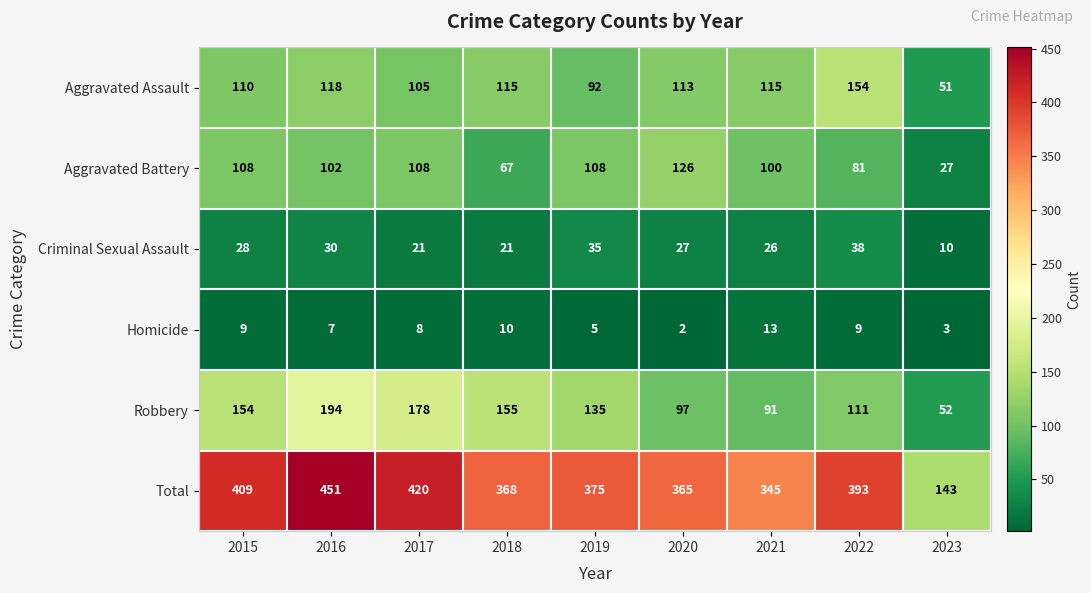

What is the difference between the second highest and minimum values in the Total series?

277